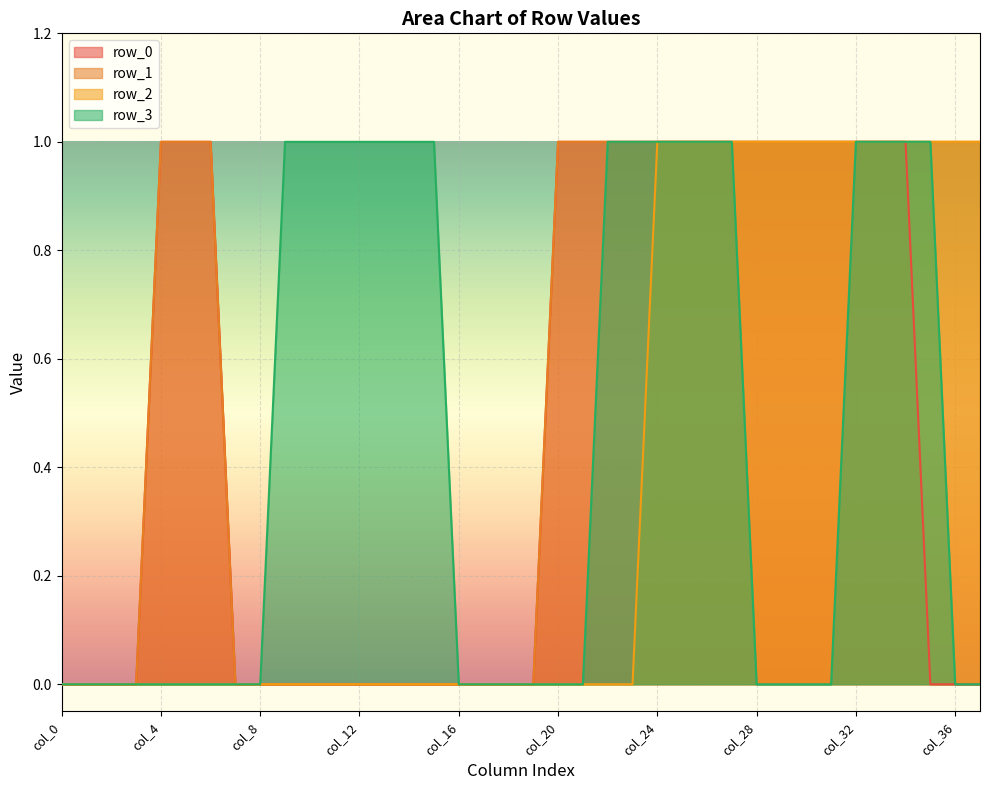

At which category does the chart reach its minimum across all series?

col_0